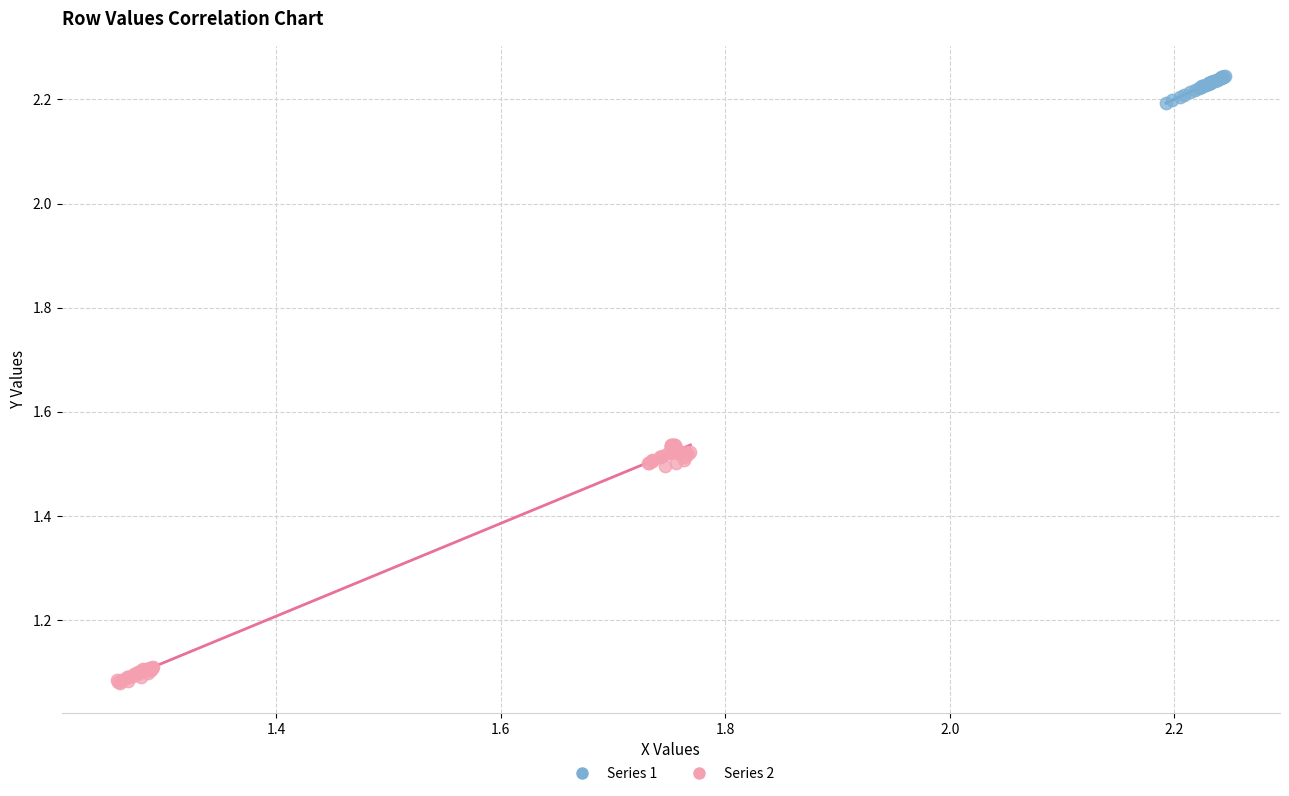

Which series has the largest Y range (max minus min)?

Series 2